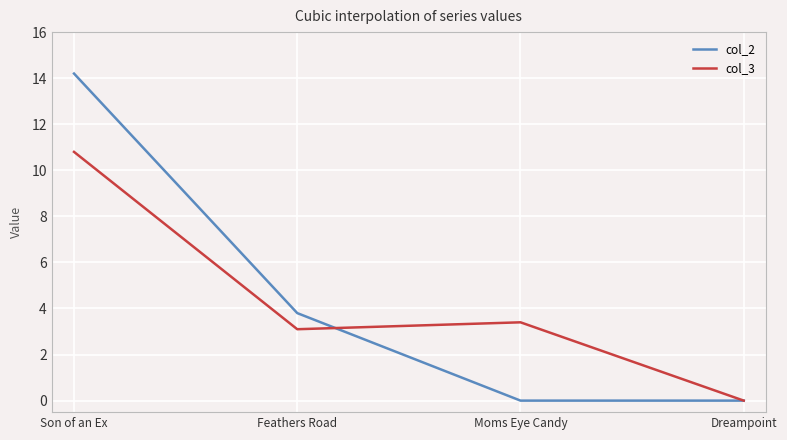

What is the sum of the col_3 values at Dreampoint and Feathers Road?

3.1